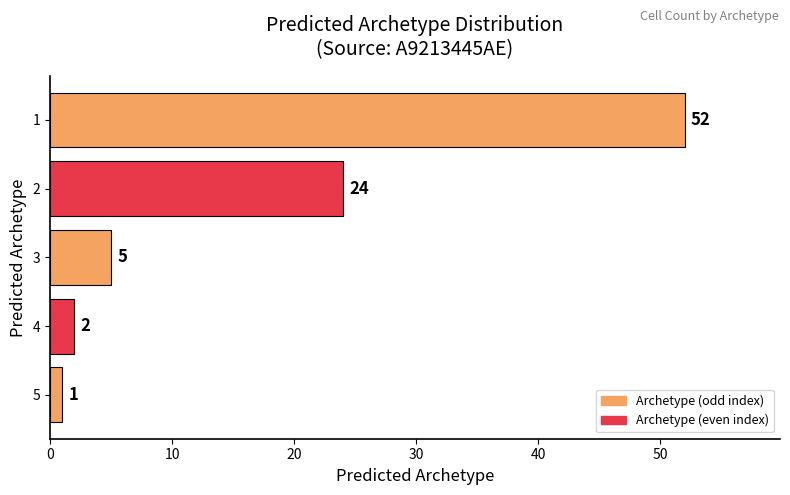

Does the chart contain stacked bars?

No